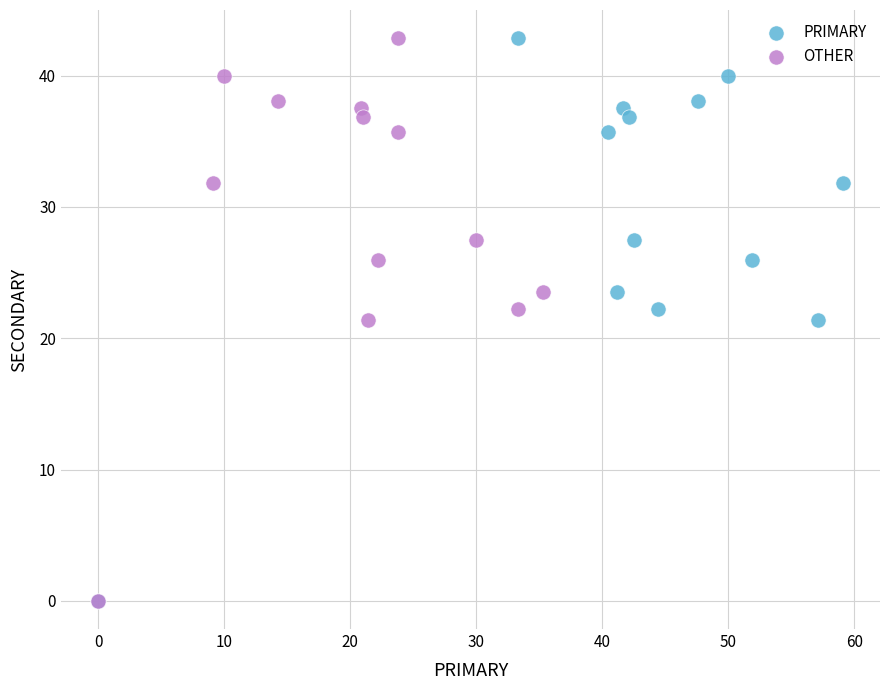

What are all the series names shown in the legend?

PRIMARY, OTHER